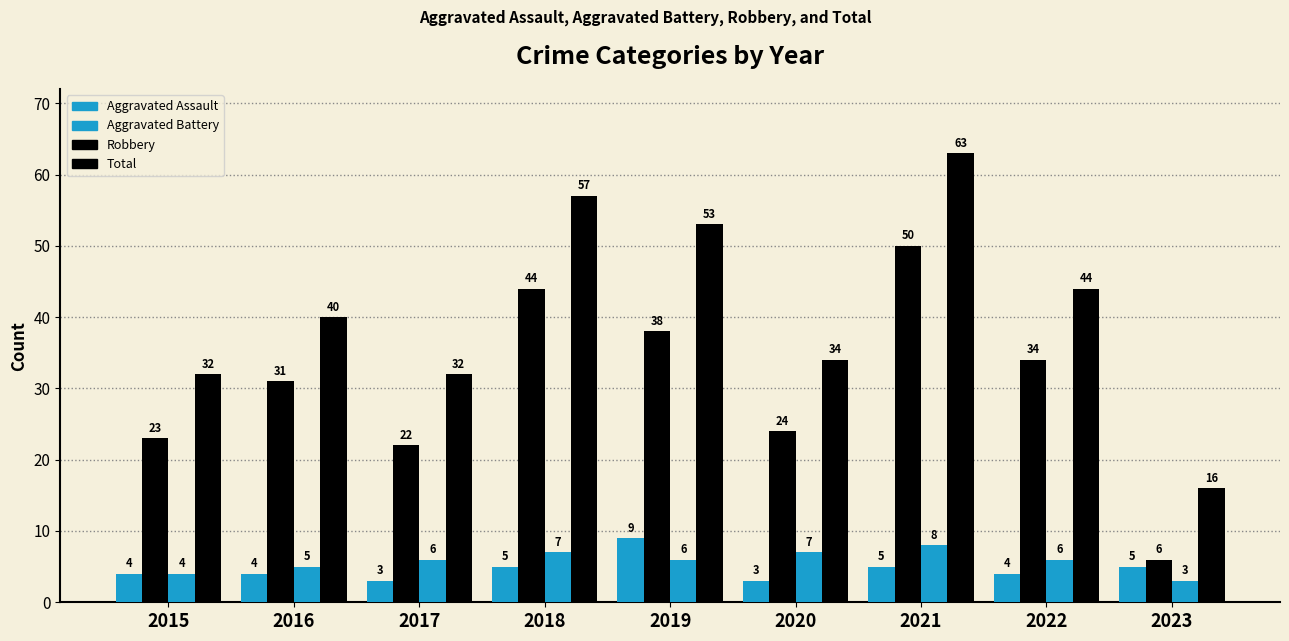

Rank the series by their maximum value, from lowest to highest.

Aggravated Battery, Aggravated Assault, Robbery, Total